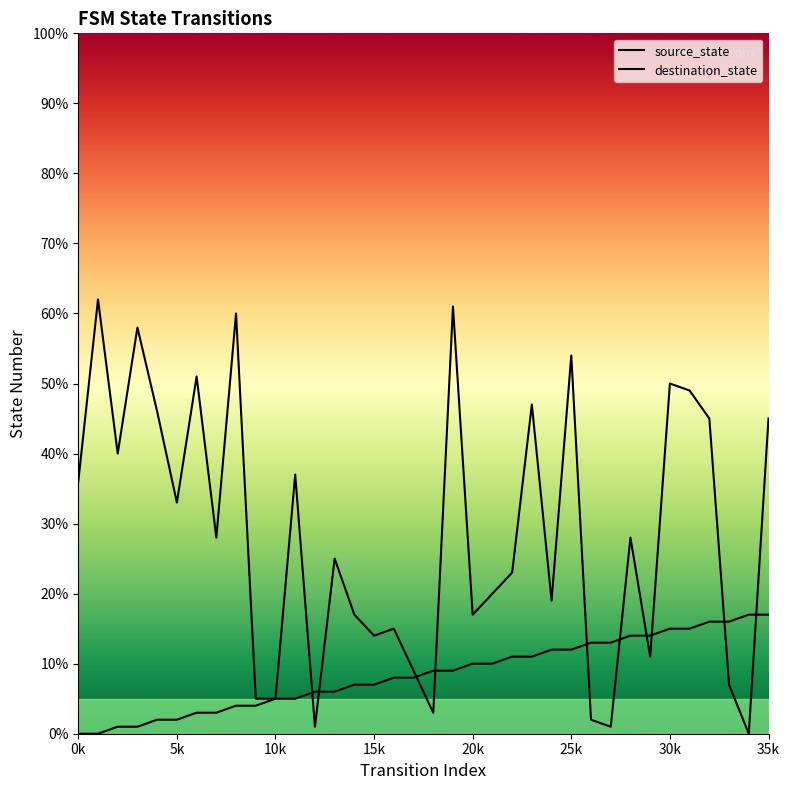

How many data points in destination_state are less than 28?

18